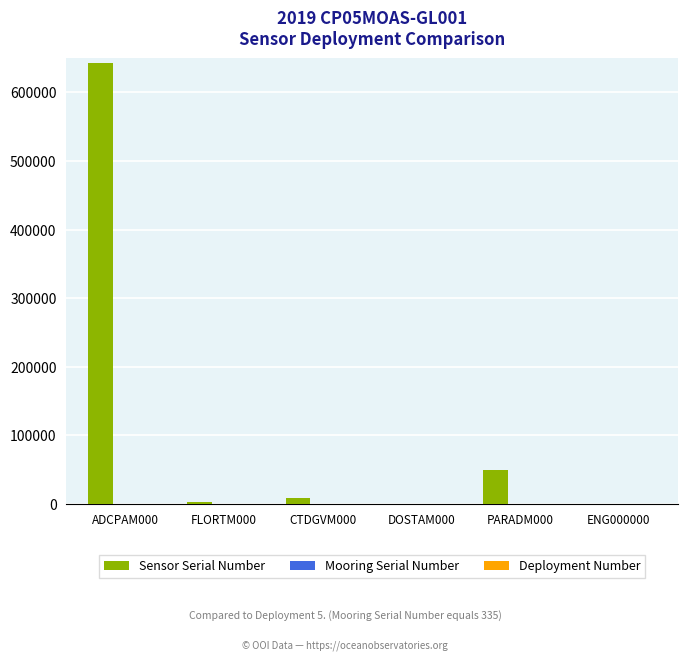

Which label corresponds to the largest value in the chart?

ADCPAM000